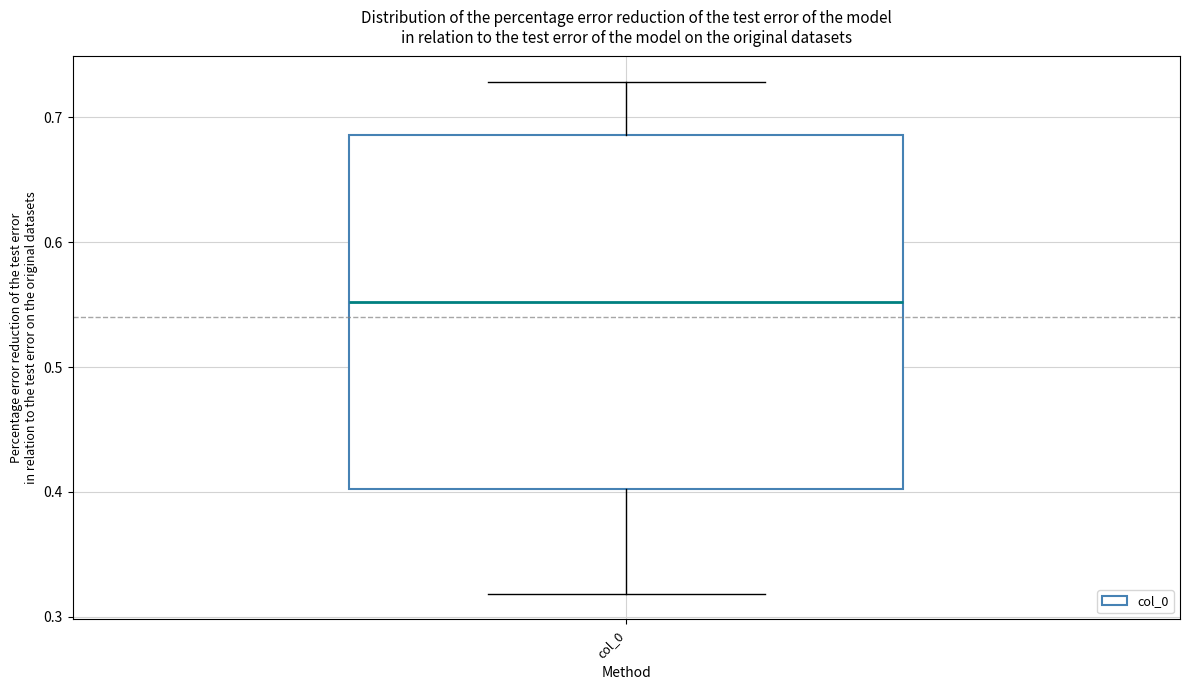

Transcribe this box plot: give where the median line is, the range the box spans, and where the two whiskers end, as read against the y-axis. The values are not printed on the chart, so give them approximately, as read against the axis.

median 0.55, box 0.40 to 0.69, whiskers 0.32 to 0.73